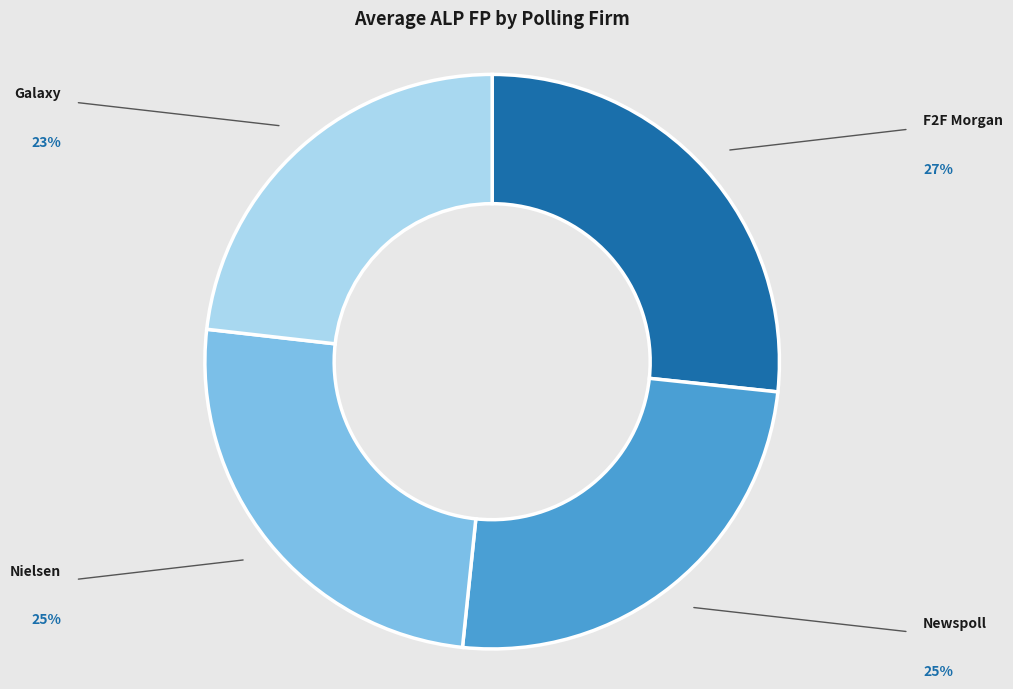

Is it true that F2F Morgan is 27% of the pie?

True